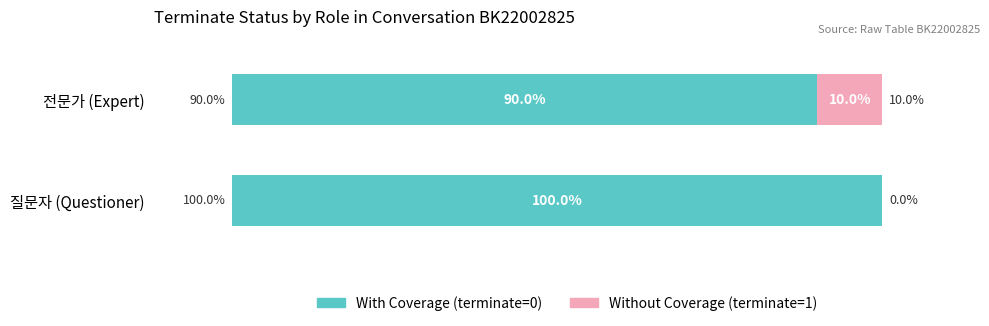

Which category has the highest value in the With Coverage (terminate=0) series?

질문자 (Questioner)